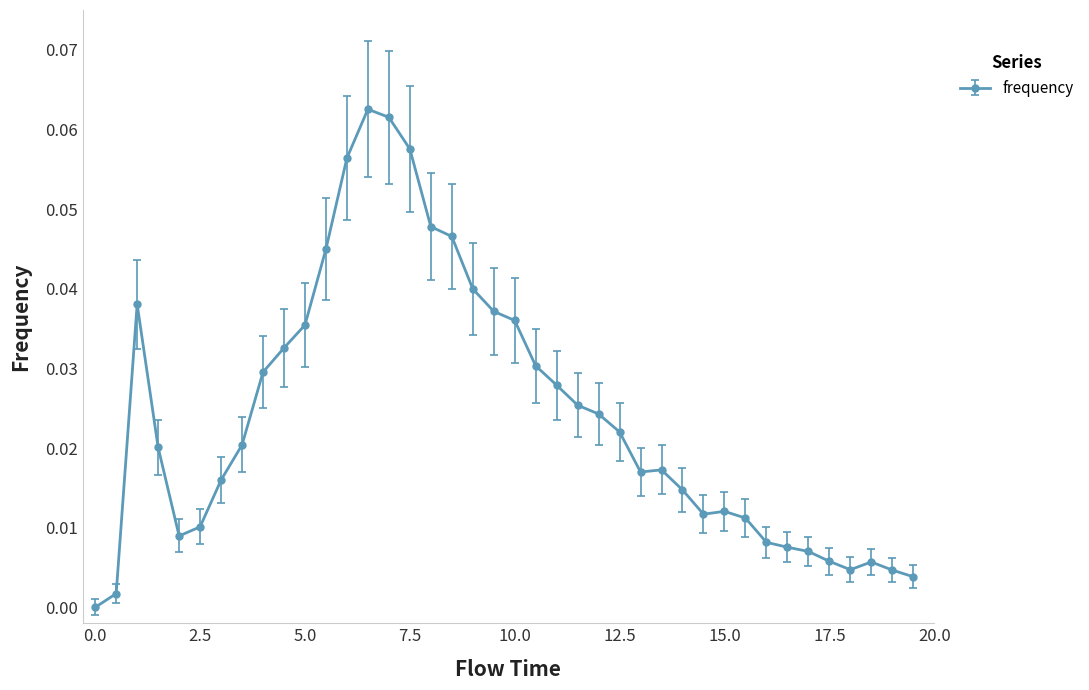

True or false: the data has more than 2 interior local peaks.

True